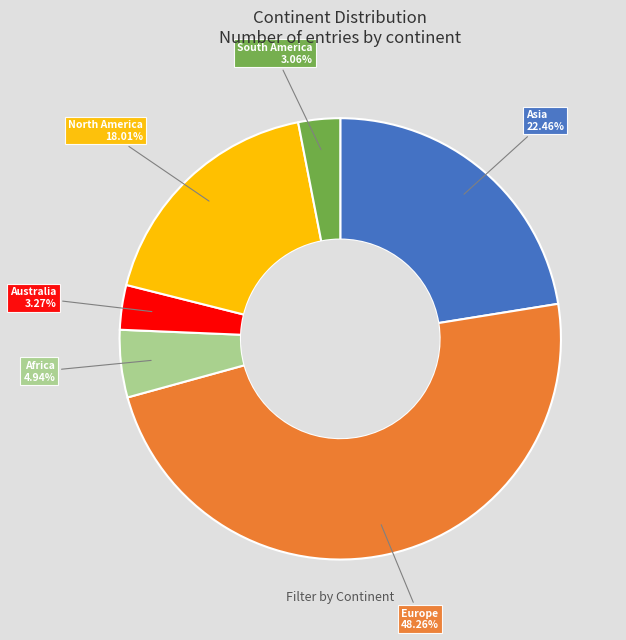

To the nearest percent, what percentage of the pie is Australia?

3%